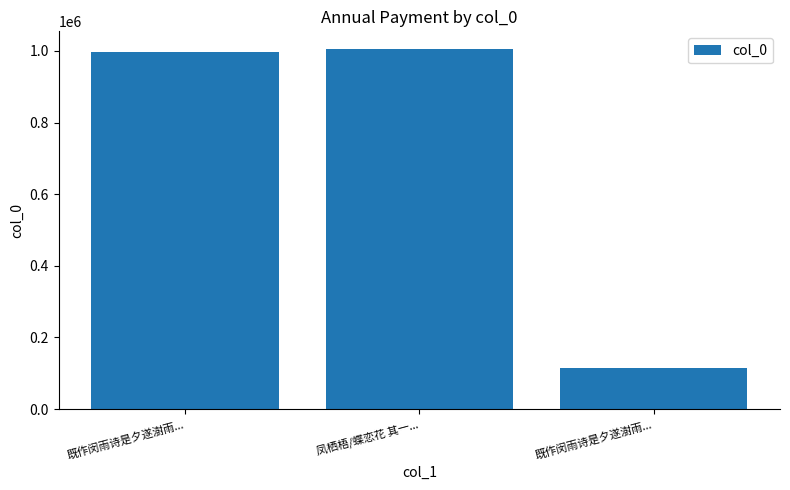

How many values are below 996197?

1